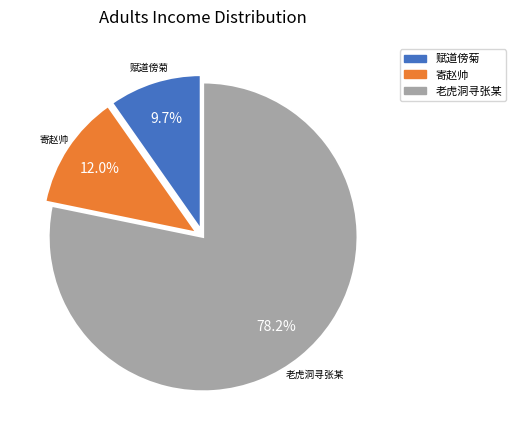

Which slice is the smallest?

赋道傍菊